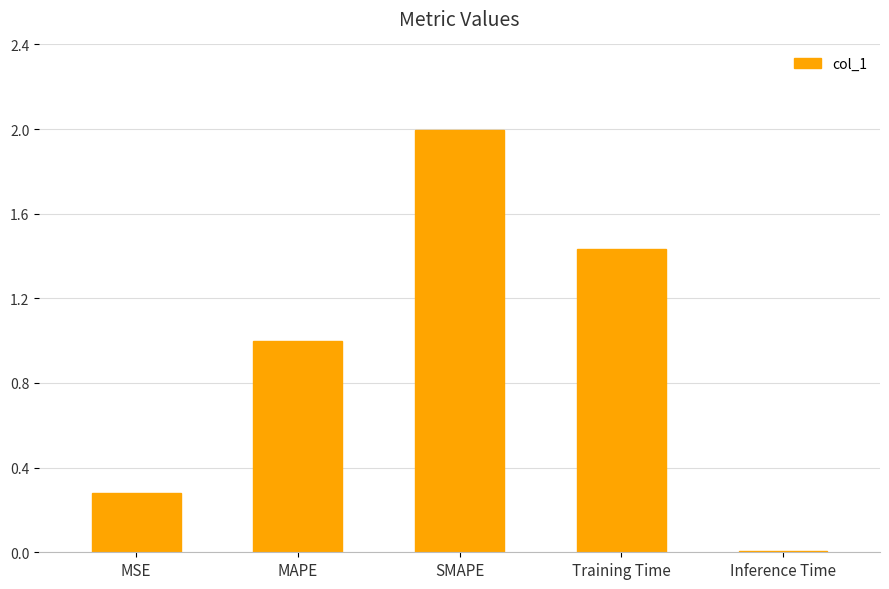

What is the greatest value displayed?

2.0